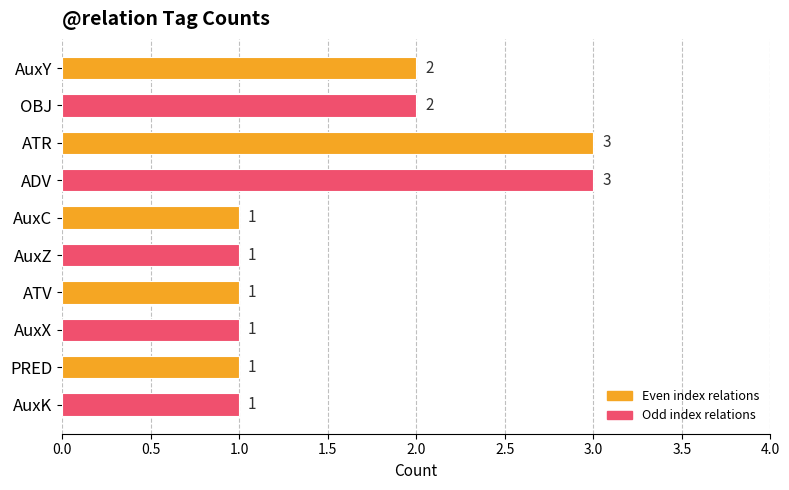

Reading top to bottom, transcribe all the data shown in this chart.

2	2	3	3	1	1	1	1	1	1